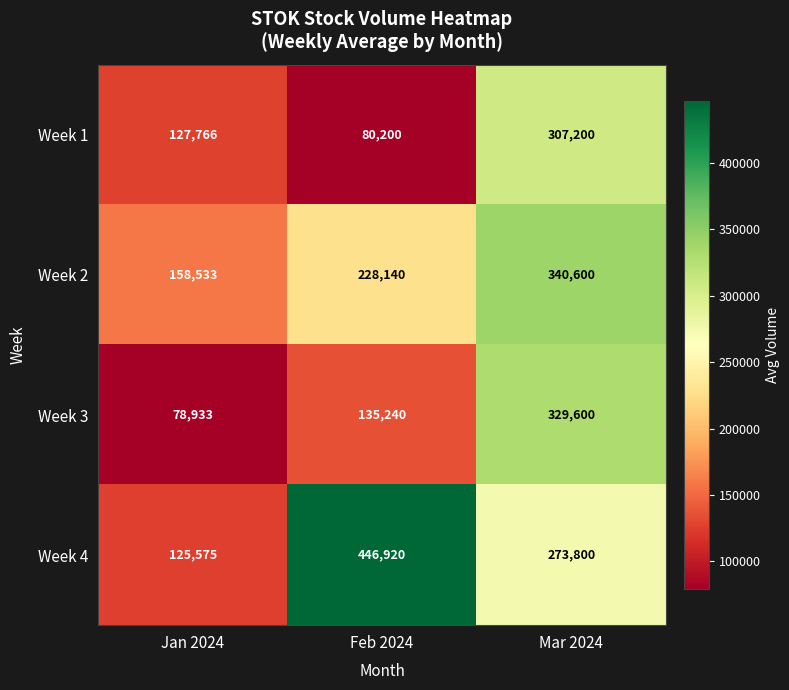

At which category is the sum across all series the highest?

Mar 2024